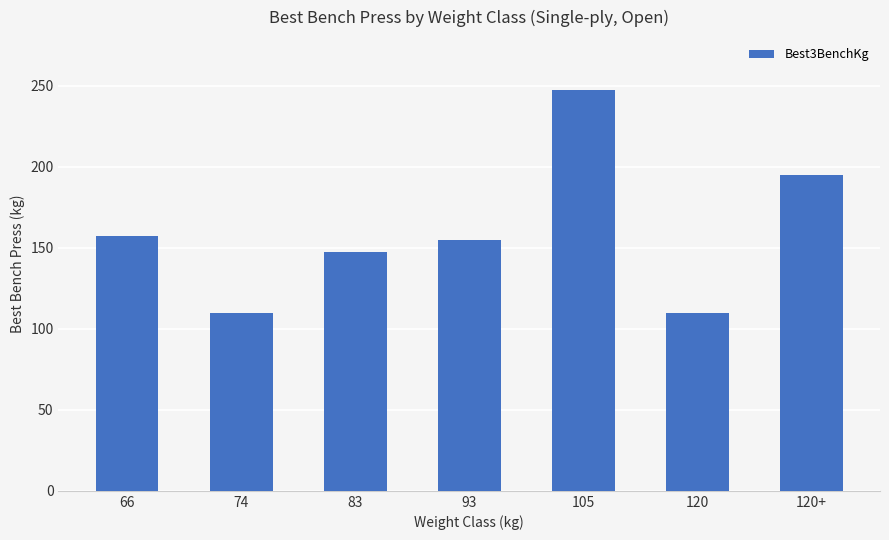

What value does the data have at 105?

247.5